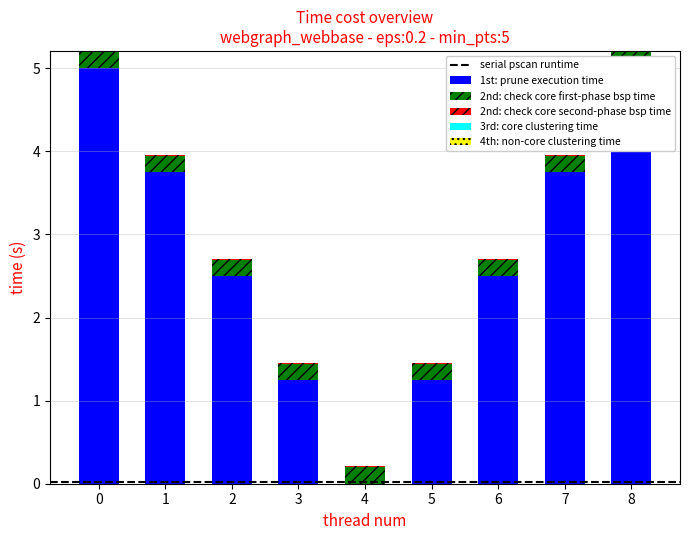

What is the spread (max minus min) of values at 3?

1.3